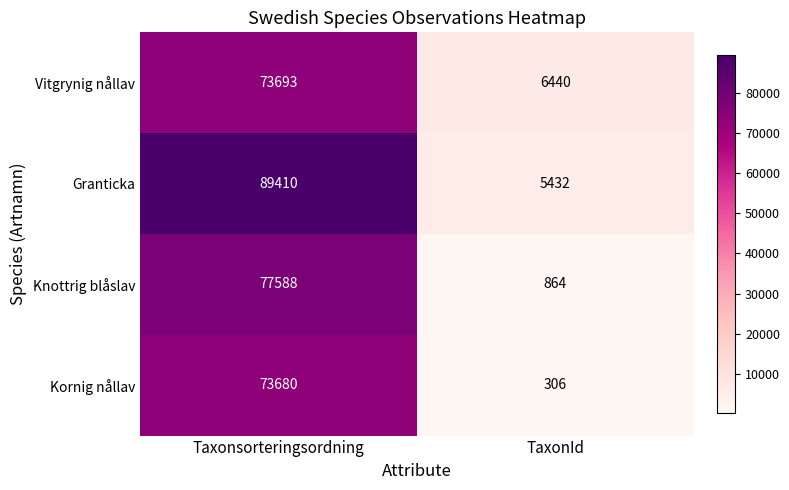

Between Taxonsorteringsordning and TaxonId, which series saw the biggest shift?

Granticka